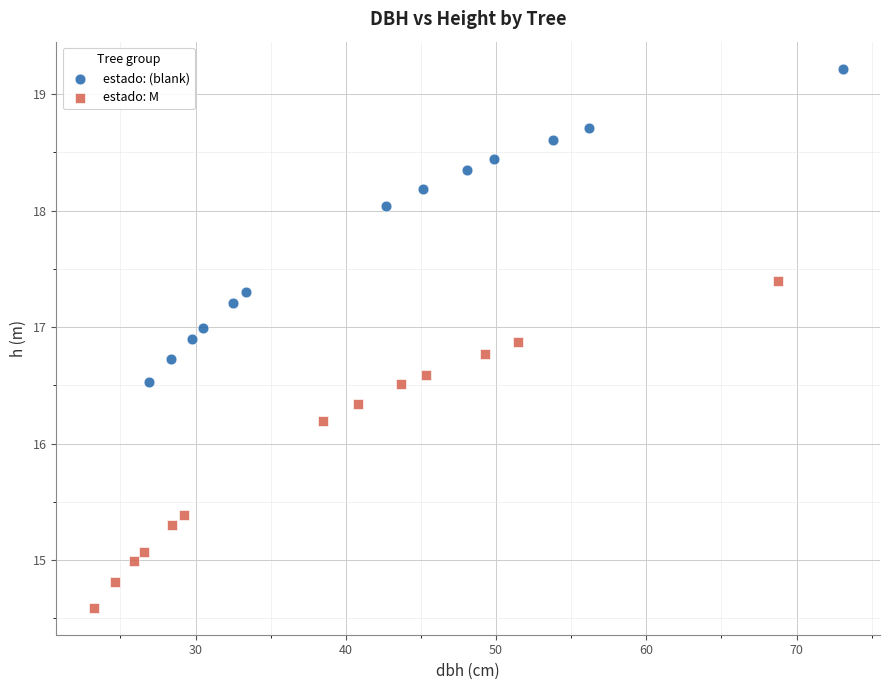

Which series contains the lowest Y value?

estado: M